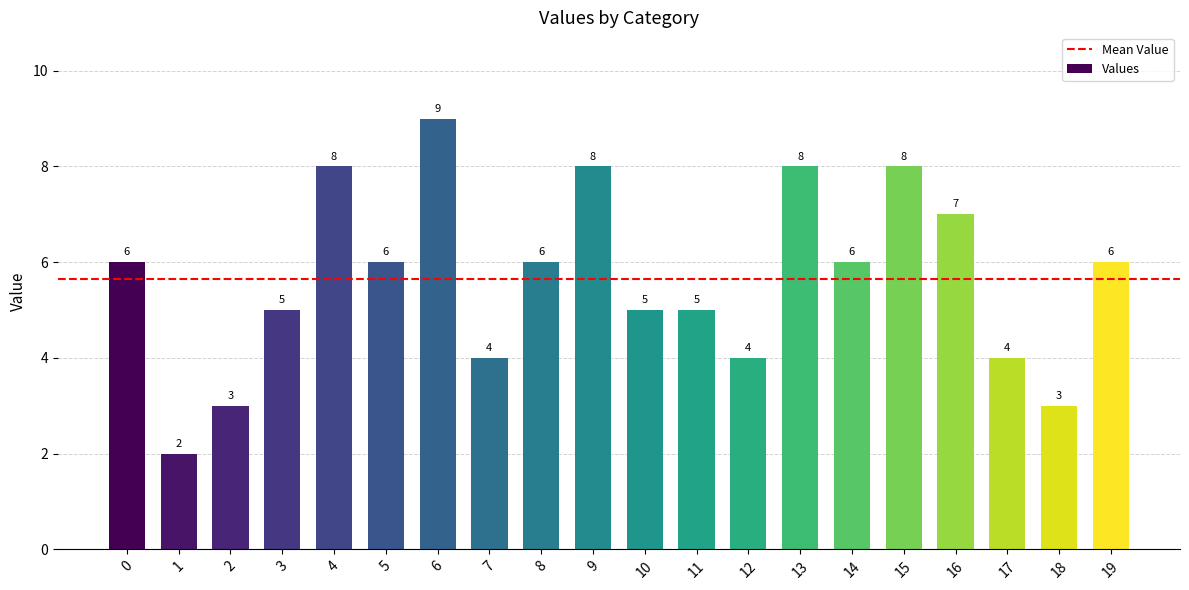

What is the ratio of the value at 16 to the value at 6?

0.8